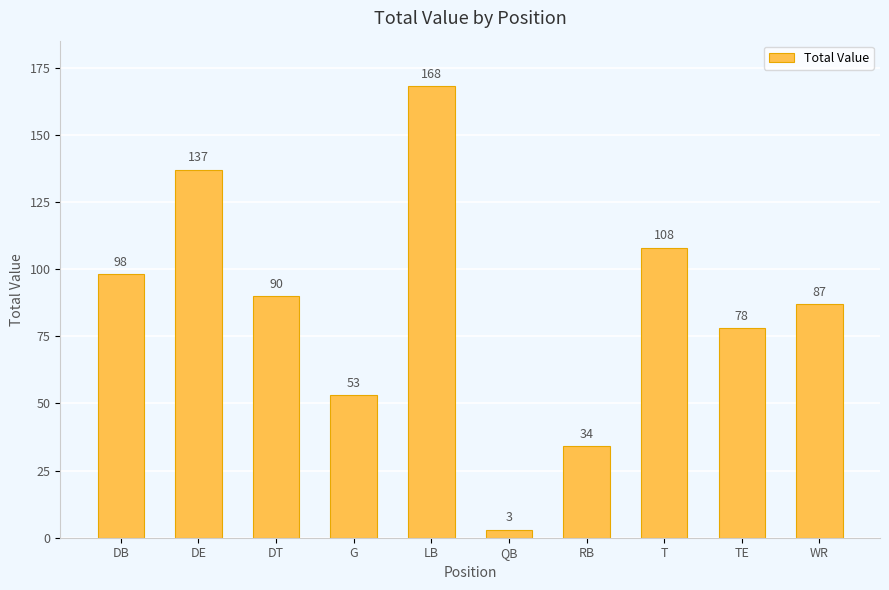

What is the maximum value shown in the chart?

168